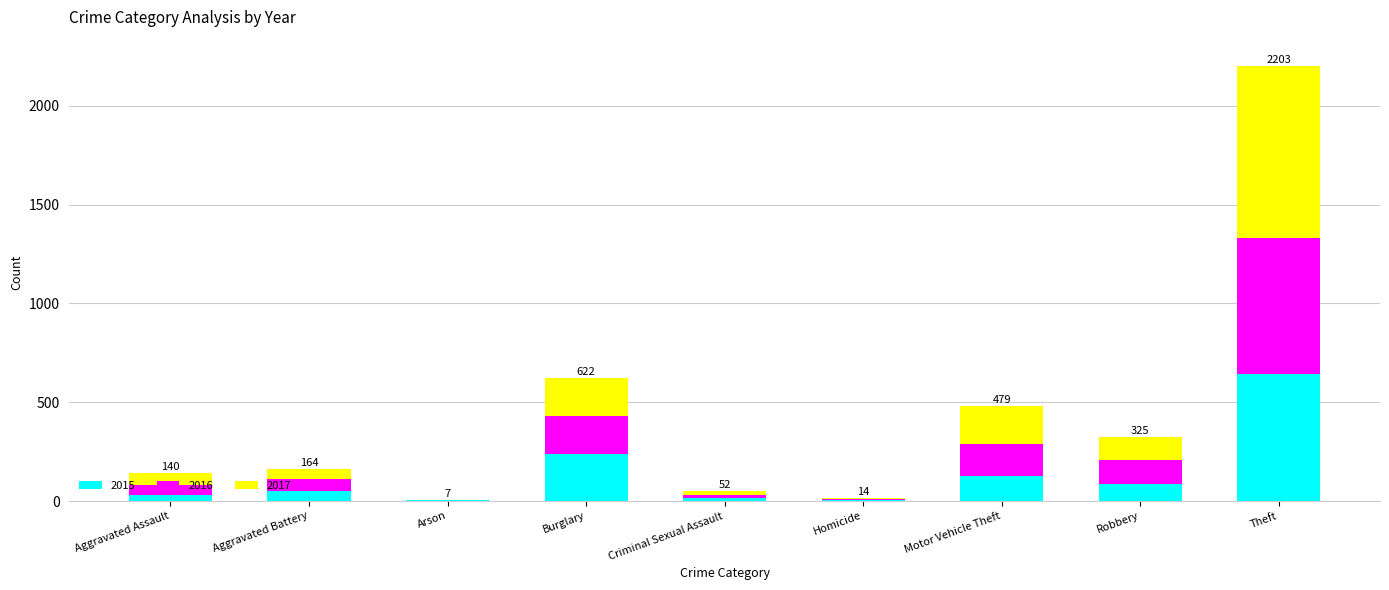

The 2015 series shows 362 at Burglary. True or false?

False